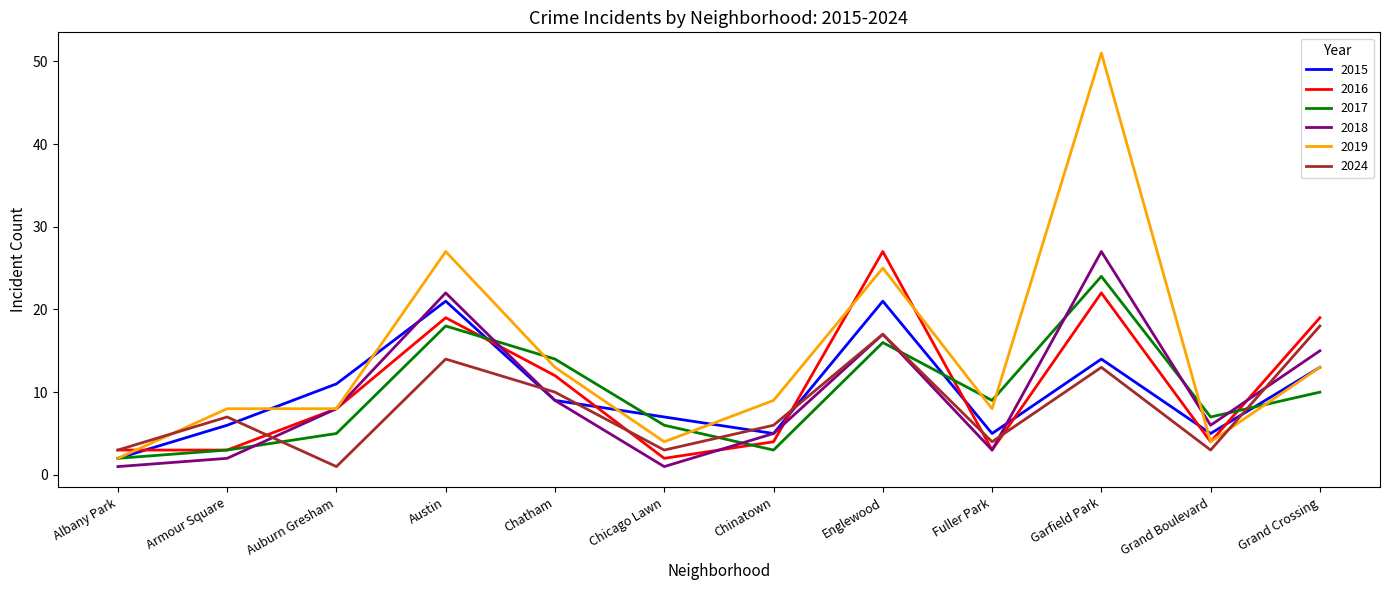

What are all the series names shown in the legend?

2015, 2016, 2017, 2018, 2019, 2024